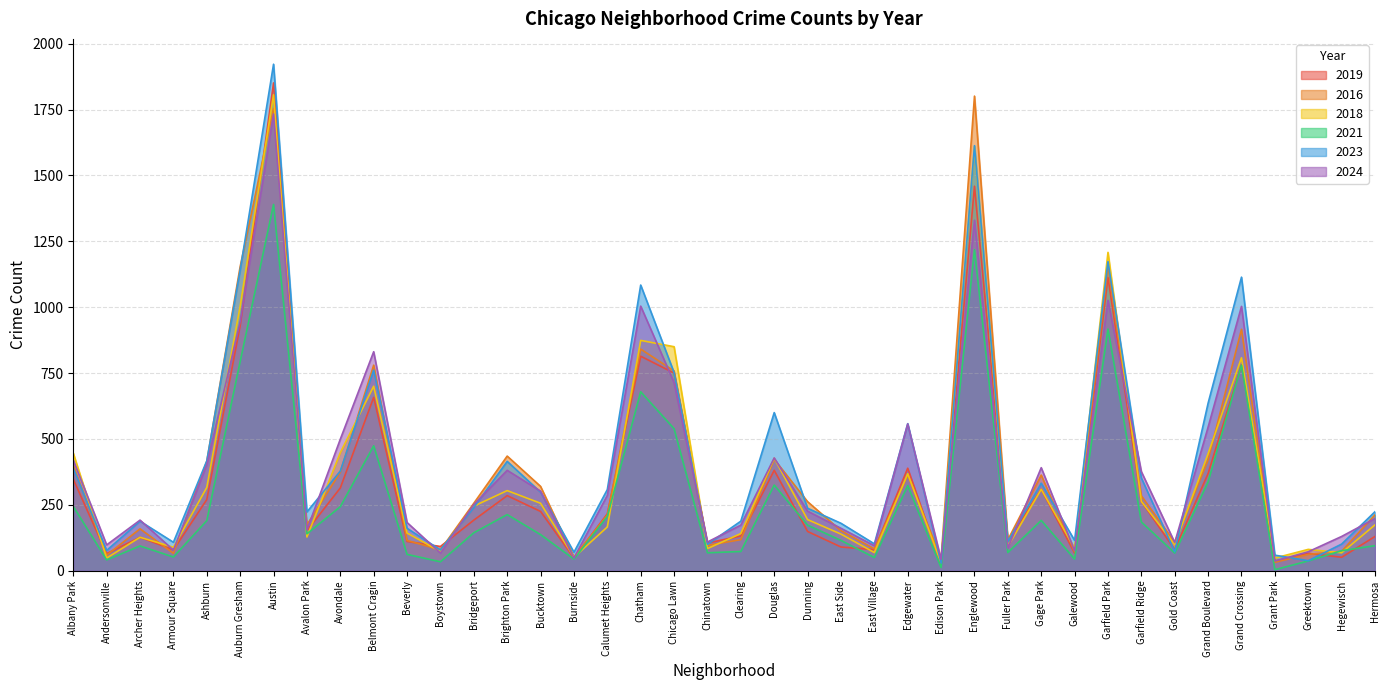

What is the label of the 7th point from the left?

Austin